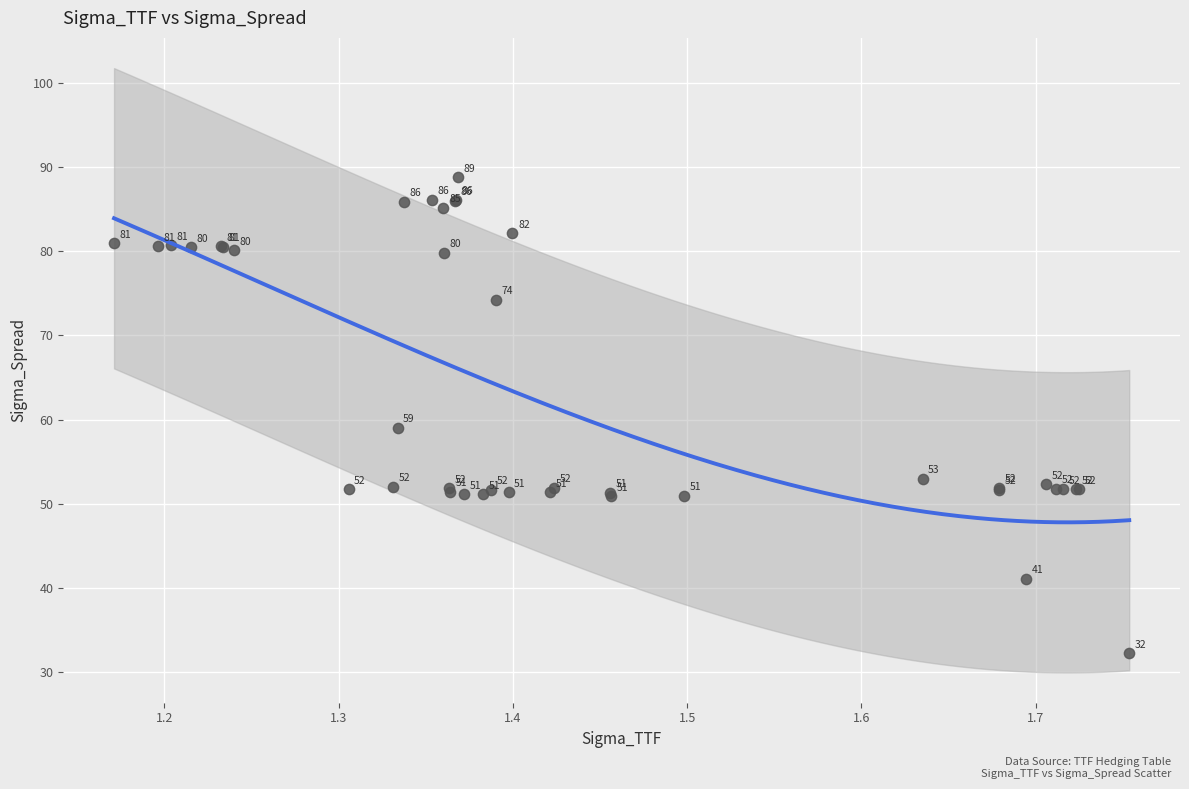

What Y value in the scatter plot is closest to 60?

59.0